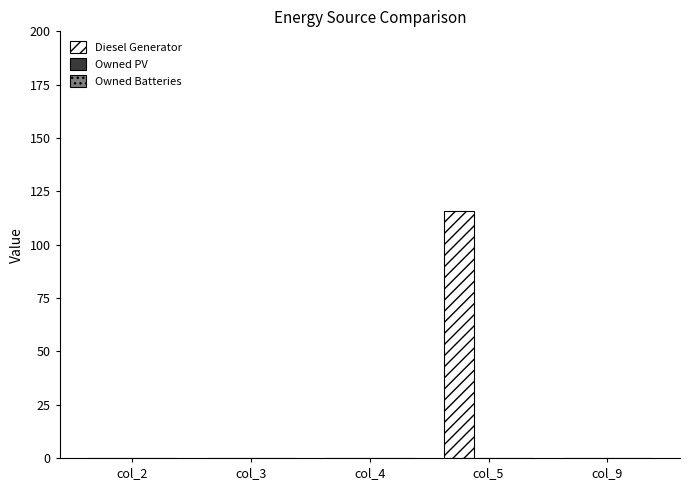

At which category does the chart reach its peak across all series?

col_5